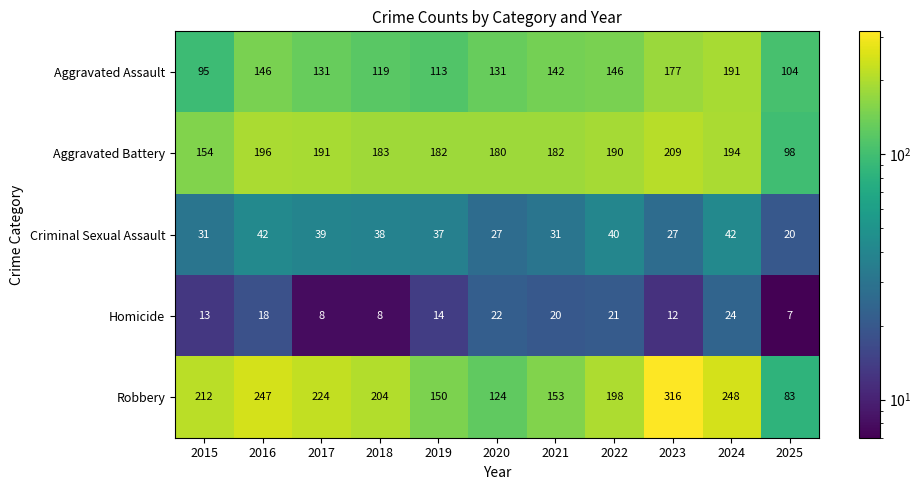

What value does the Robbery series have at 2016, to the nearest 50?

250